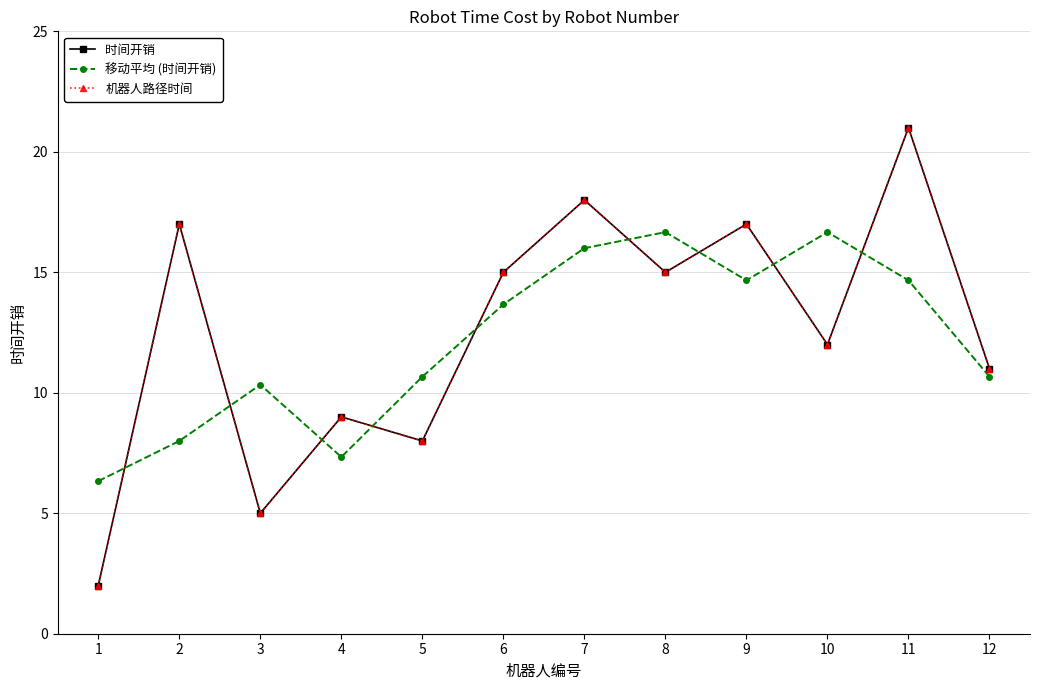

How many times do 移动平均 (时间开销) and 机器人路径时间 cross each other?

9